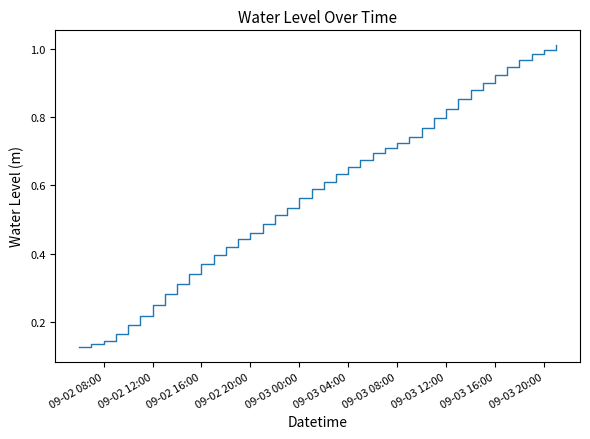

The value at 09-02 20:00 is 0.8. True or false?

False